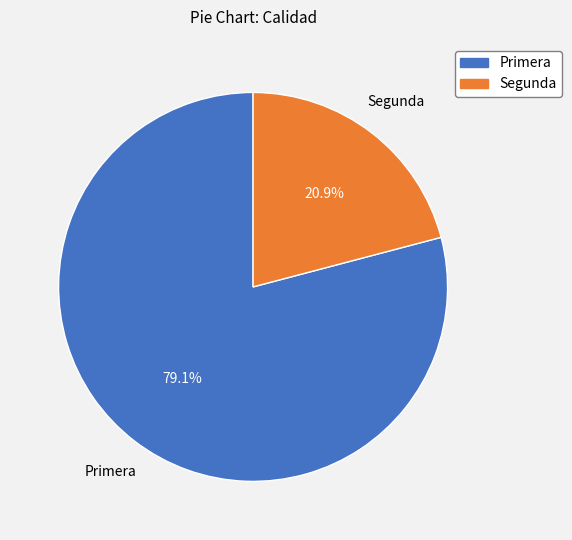

Combined, what portion of the pie is Primera and Segunda?

100.0%